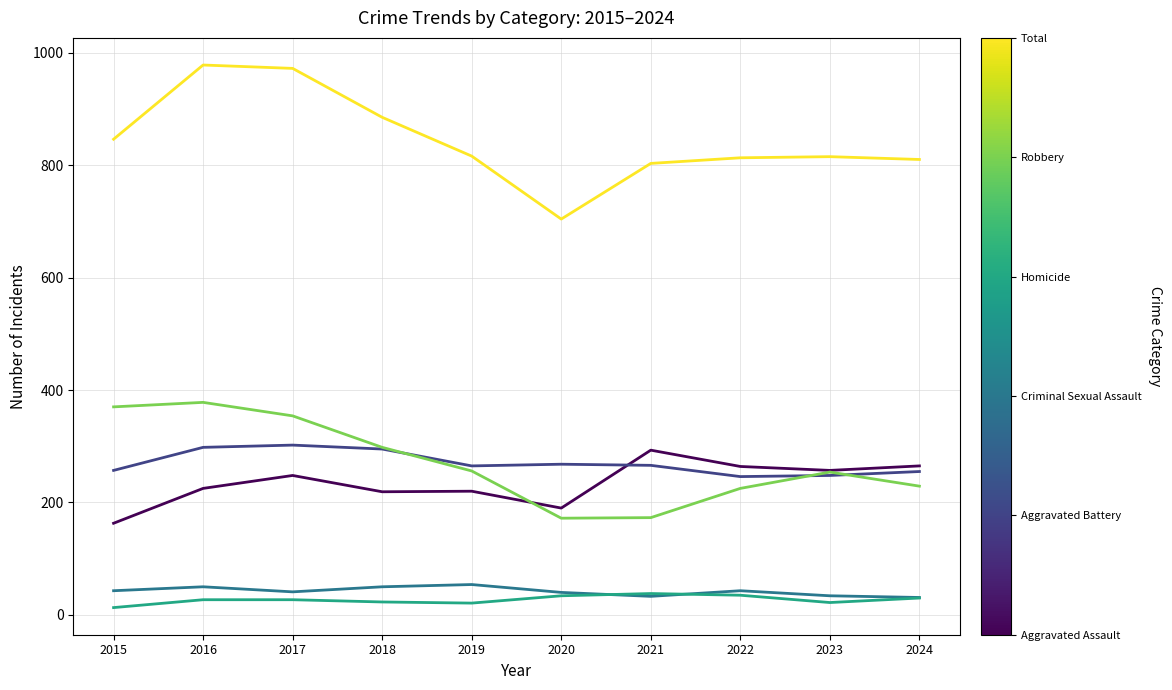

What is the greatest value displayed?

978